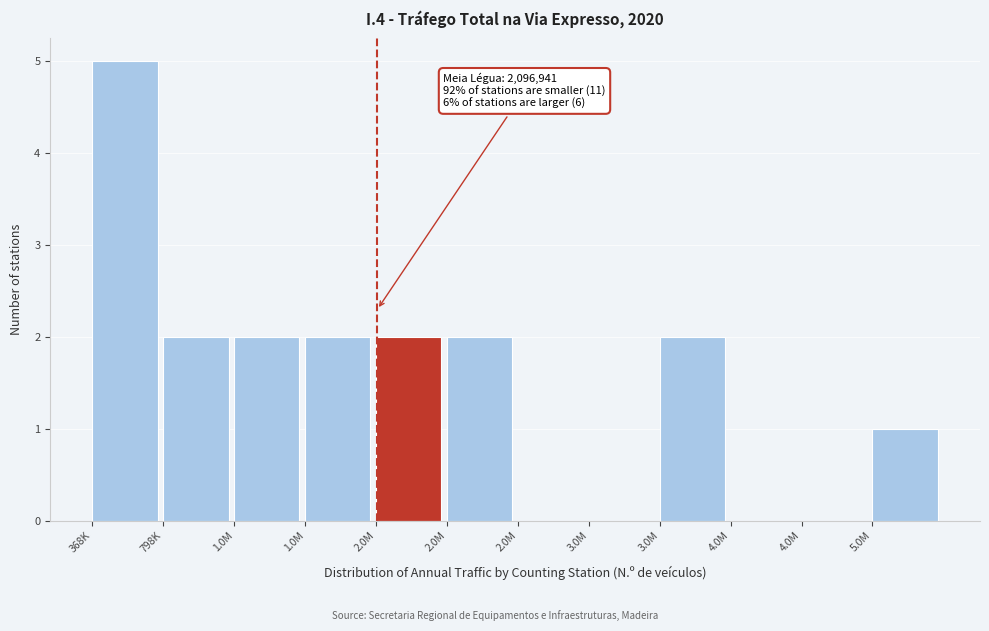

Are the bars horizontal?

No